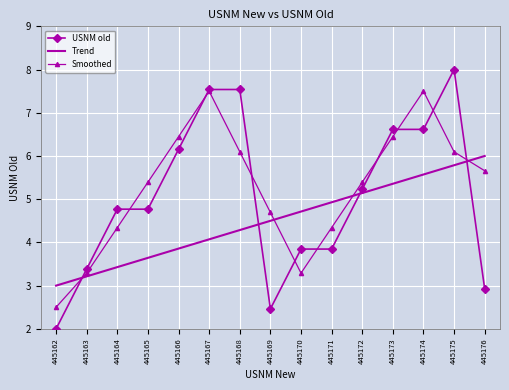

Reading left to right, extract all data points from this chart.

USNM old: 445162=2.0	445163=3.4	445164=4.8	445165=4.8	445166=6.2	445167=7.5	445168=7.5	445169=2.5	445170=3.8	445171=3.8	445172=5.2	445173=6.6	445174=6.6	445175=8.0	445176=2.9
Trend: 445162=3.0	445163=3.2	445164=3.4	445165=3.6	445166=3.9	445167=4.1	445168=4.3	445169=4.5	445170=4.7	445171=4.9	445172=5.1	445173=5.4	445174=5.6	445175=5.8	445176=6.0
Smoothed: 445162=2.5	445163=3.3	445164=4.3	445165=5.4	445166=6.4	445167=7.5	445168=6.1	445169=4.7	445170=3.3	445171=4.3	445172=5.4	445173=6.4	445174=7.5	445175=6.1	445176=5.7